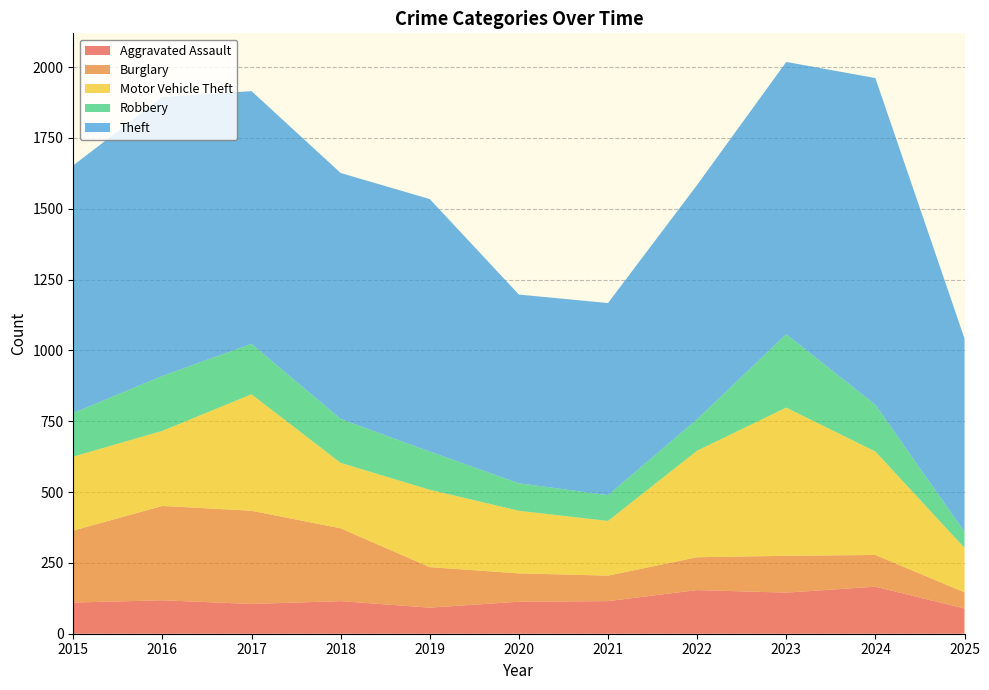

Reading left to right, what are all the values shown in this chart?

Aggravated Assault: 110	118	105	115	92	113	115	154	145	166	89
Burglary: 254	333	329	257	143	100	90	116	130	112	57
Motor Vehicle Theft: 261	265	411	231	273	221	193	376	523	365	157
Robbery: 154	194	178	155	135	97	91	111	259	165	57
Theft: 874	984	892	868	891	666	678	827	961	1153	682